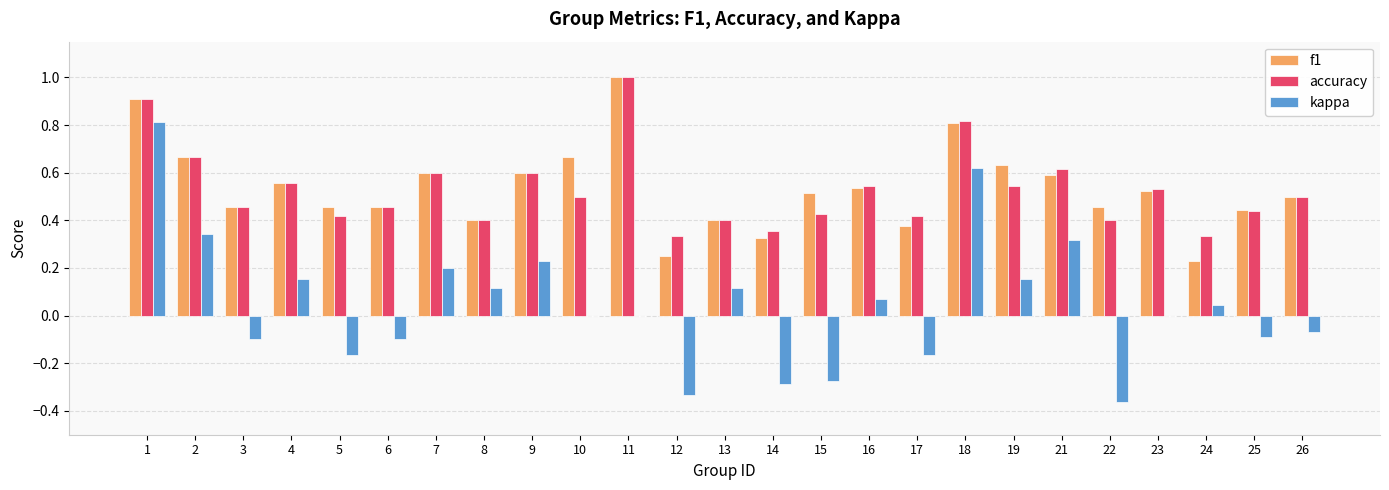

Between 3 and 13, which series saw the biggest shift?

kappa